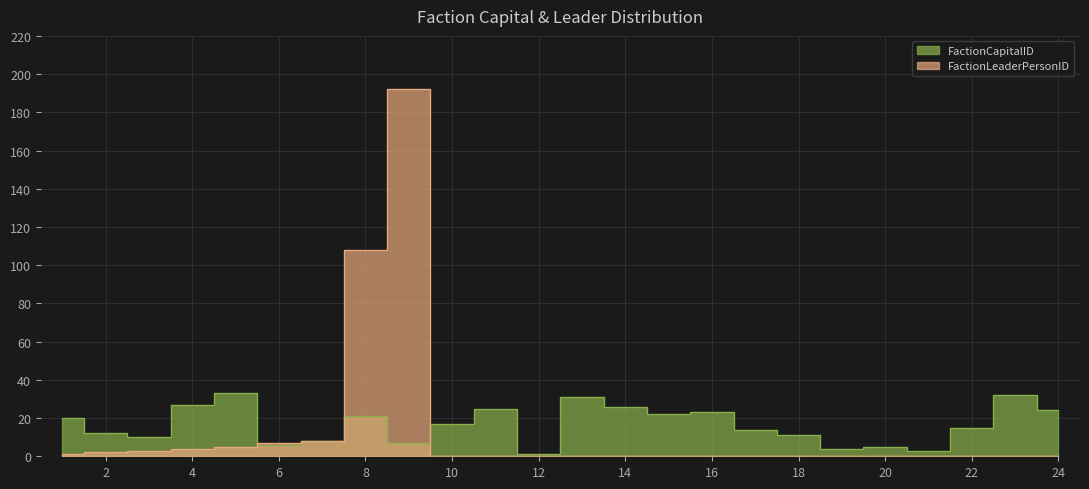

The FactionCapitalID series shows 21 at 8. True or false?

True